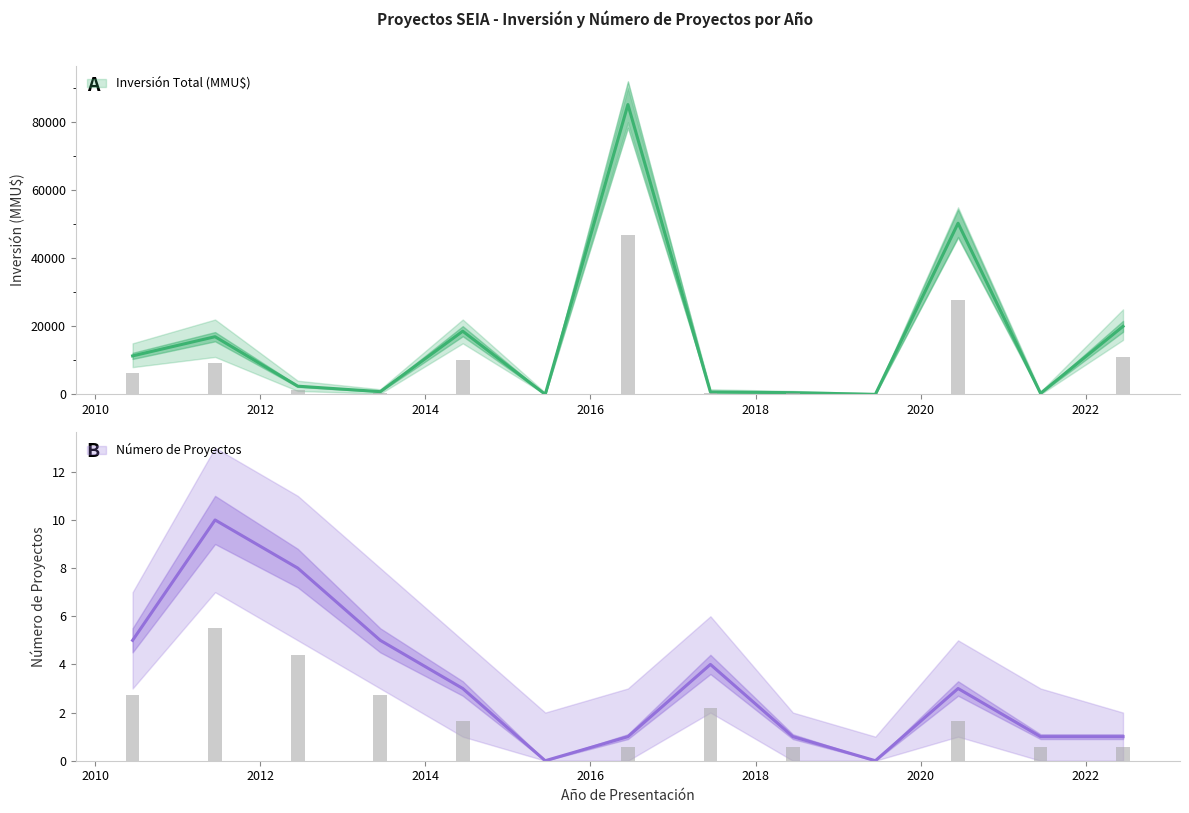

Reading left to right, what are all the values shown in this chart?

Inversión Total (MMU$): 11309	16950	2400	800	18567	0	85200	700	500	0	50315	300	20000
Número de Proyectos: 5	10	8	5	3	0	1	4	1	0	3	1	1